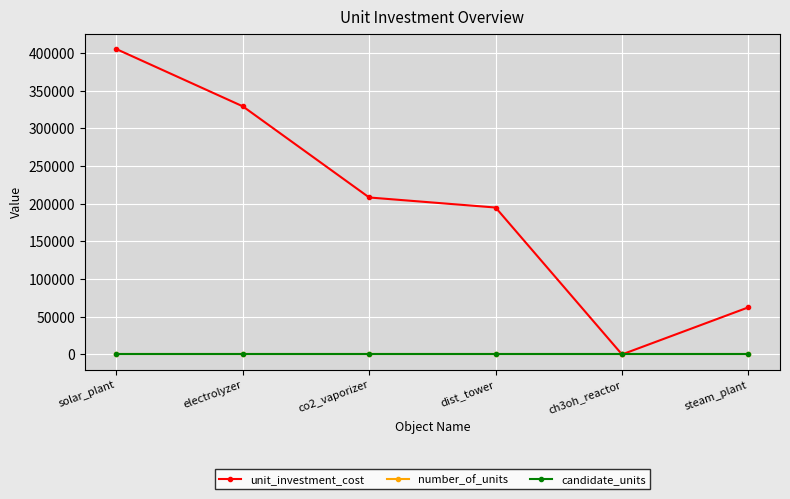

What is the minimum value for candidate_units?

1.0